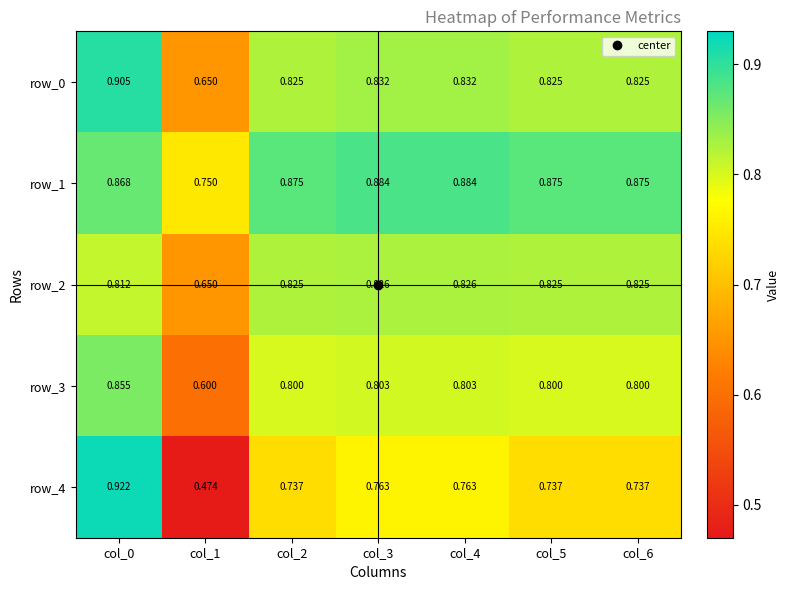

Is the value of row_3 at col_2 greater than the value of row_1 at col_4?

No